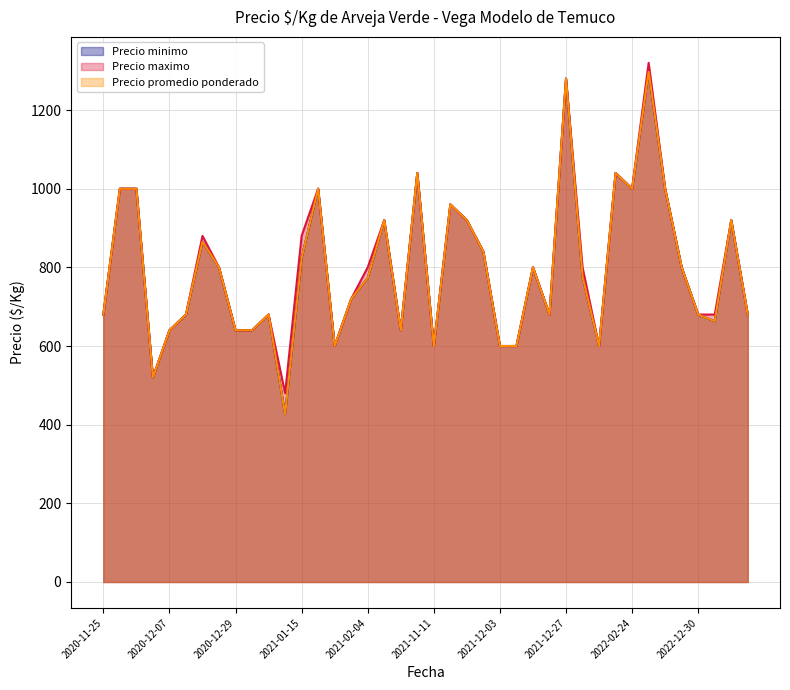

Which category has the lowest value in the Precio minimo series?

2021-01-14